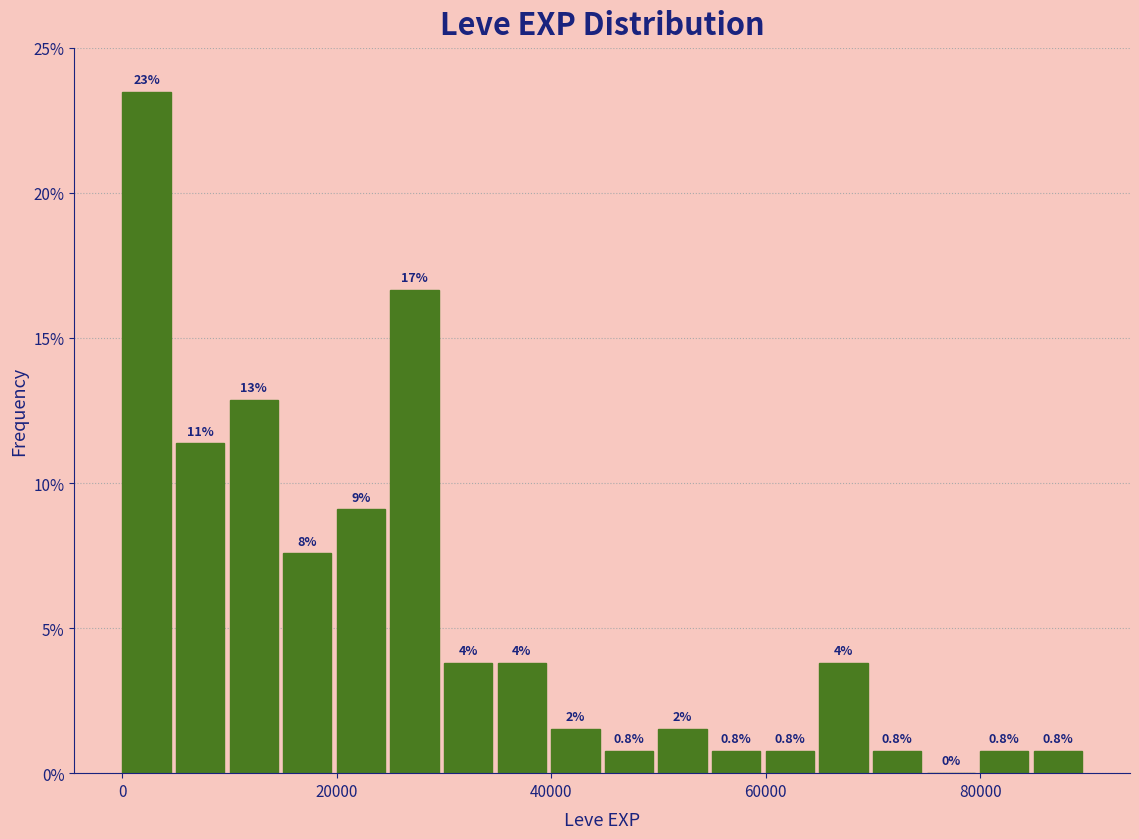

Around what value on the x-axis is the tallest bar? Give the approximate position of its centre, as read against the axis.

2000